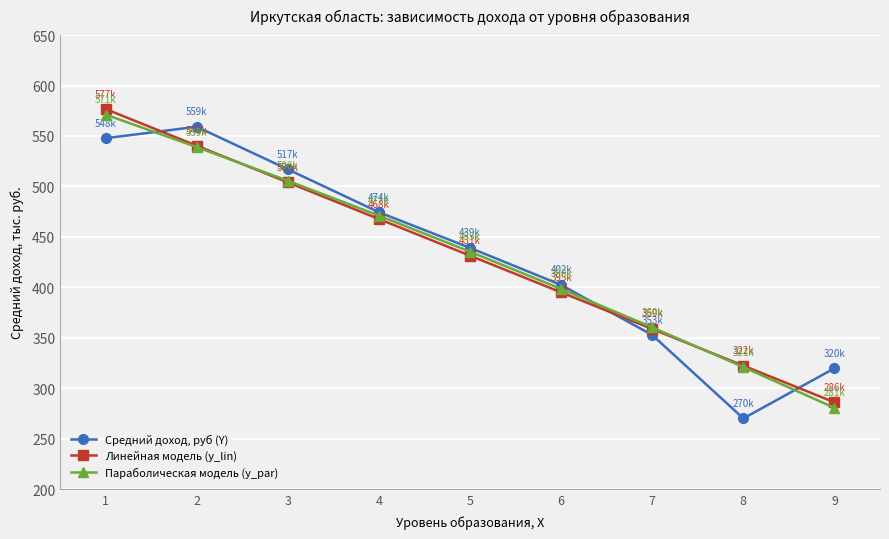

What are all the series names shown in the legend?

Средний доход, руб (Y), Линейная модель (y_lin), Параболическая модель (y_par)